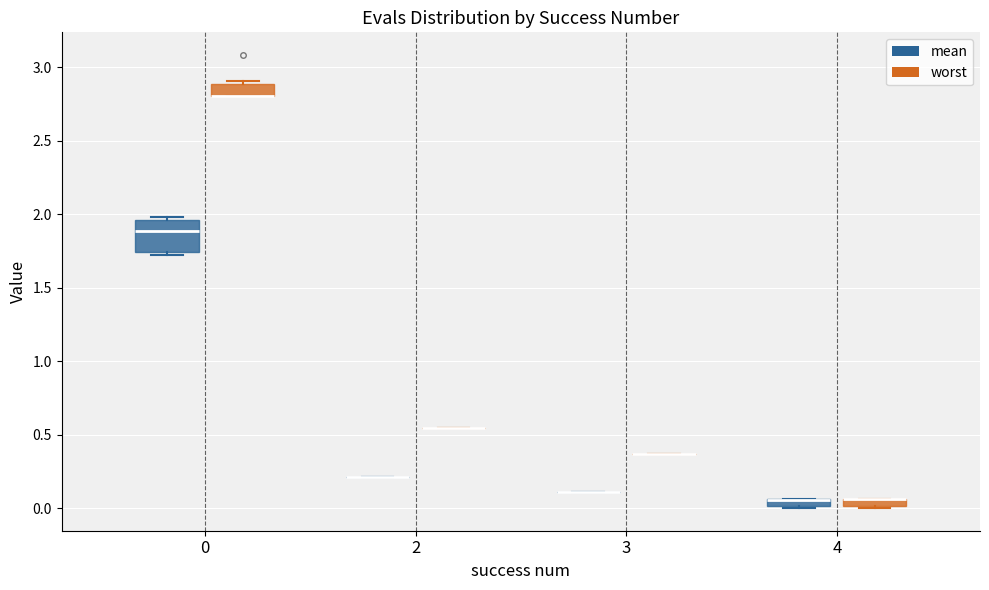

Which box is the tallest, from its lower edge to its upper edge?

0 (mean)